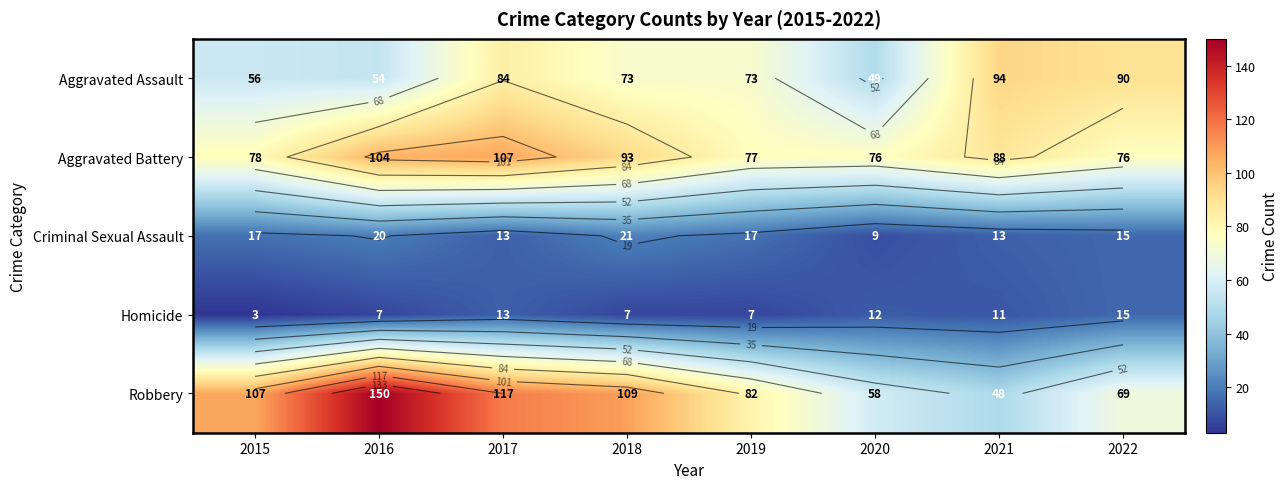

What is the total value across all series at 2022?

265